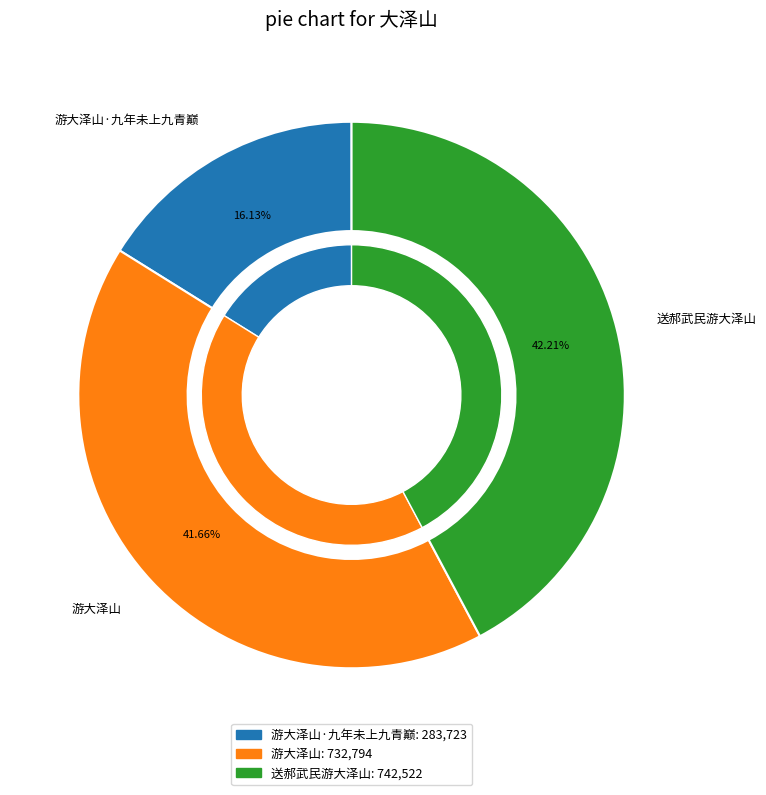

Is it true that 游大泽山 is 42% of the pie?

True